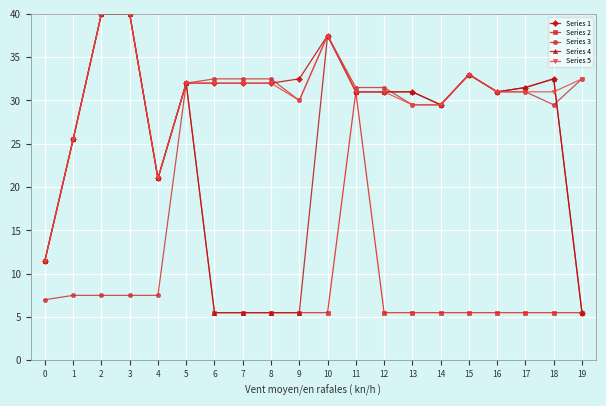

How many data points in Series 1 are less than 32?

10